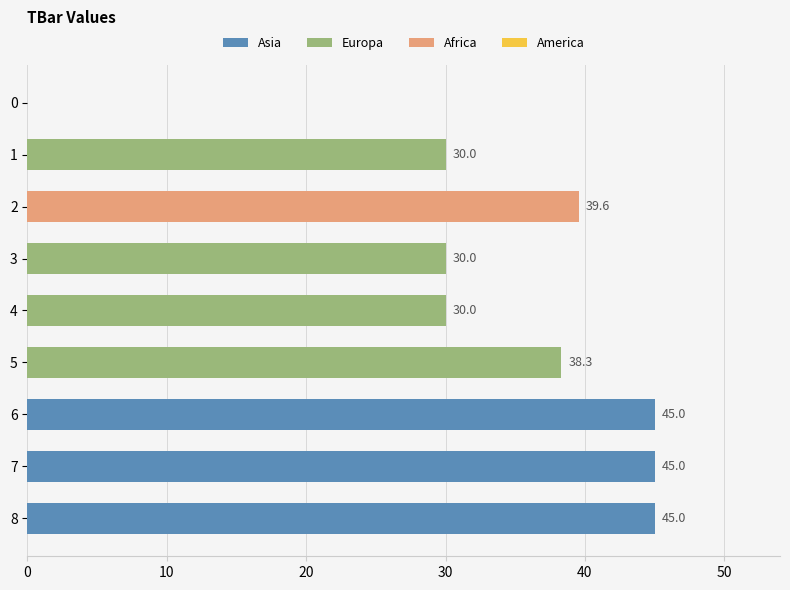

Reading bottom to top, list all the values displayed in this chart.

8=45.0	7=45.0	6=45.0	5=38.3	4=30.0	3=30.0	2=39.6	1=30.0	0=0.0